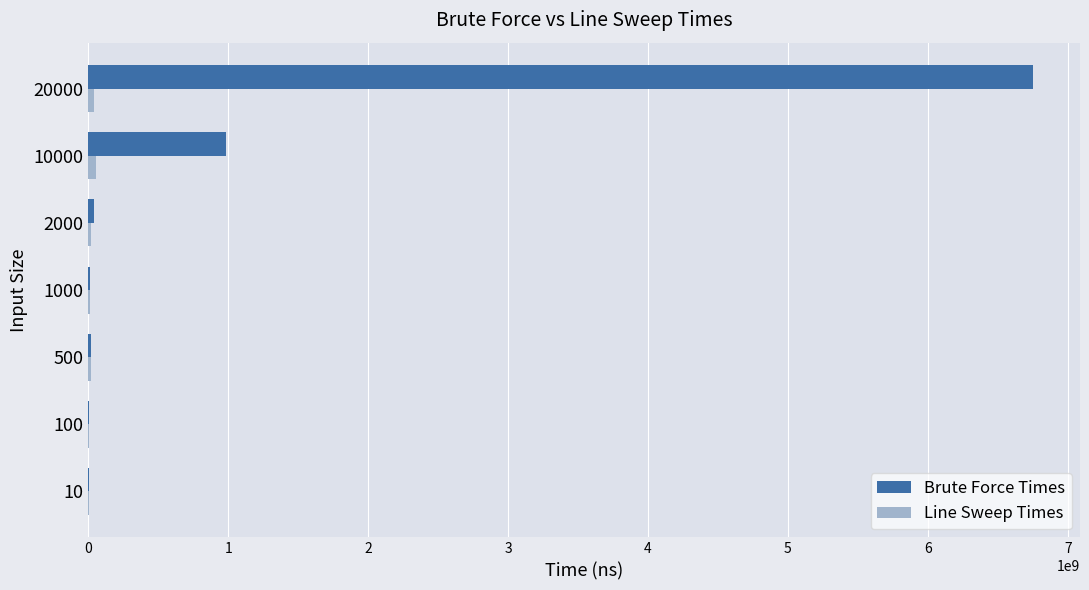

Which series has the largest total across all categories?

Brute Force Times